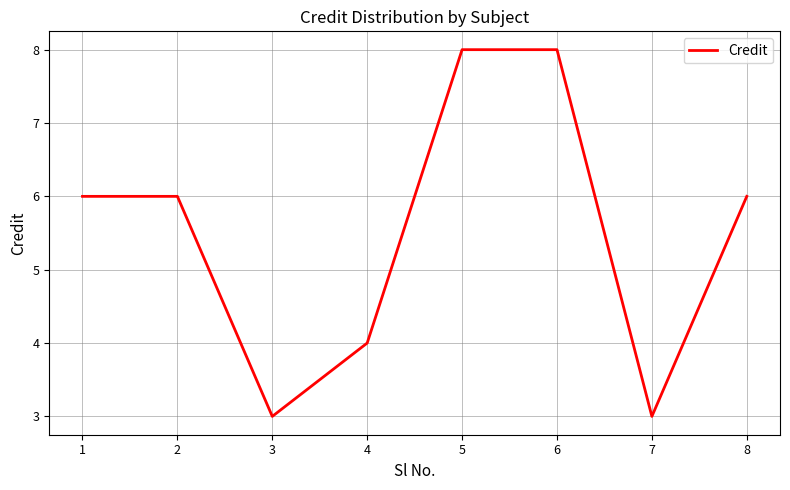

What is the smallest value displayed?

3